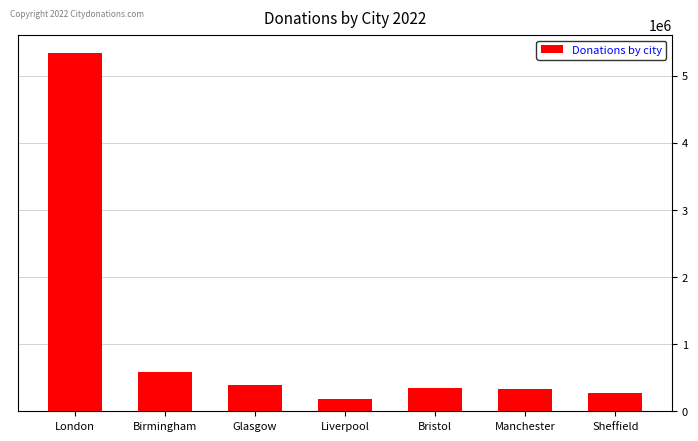

Is it true that the value at Manchester is 125341?

False